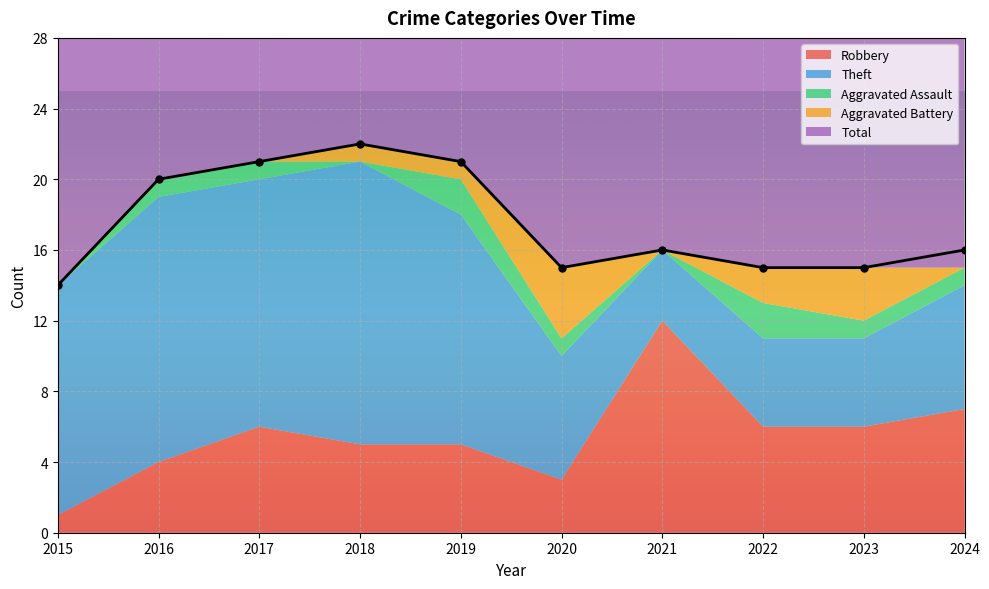

What is the sum of all Total values?

175